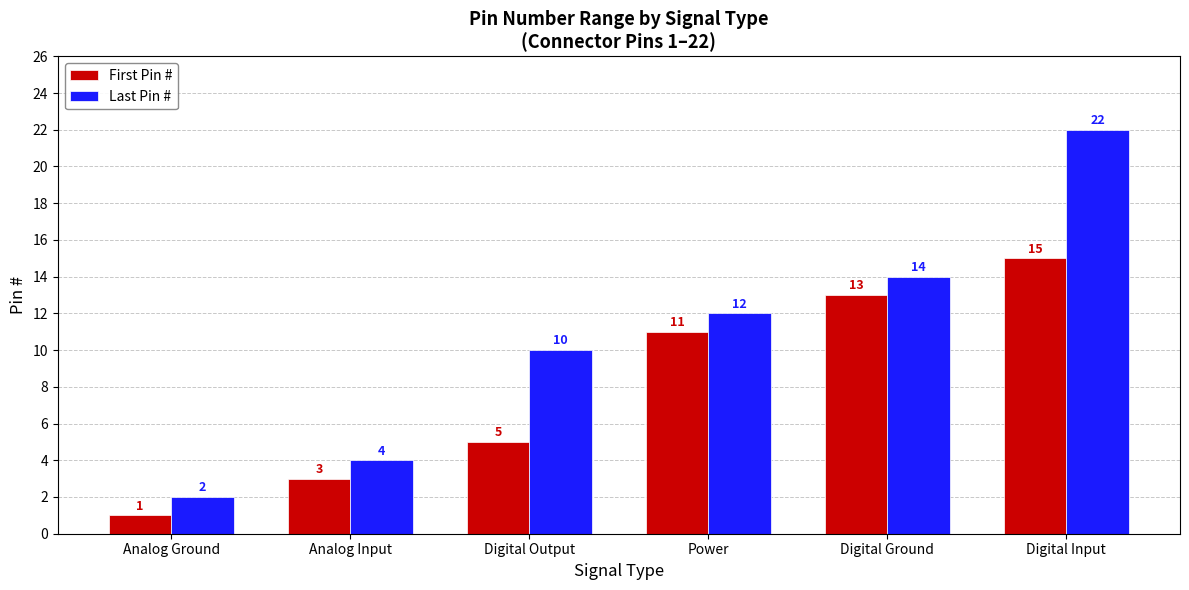

How many First Pin # values are between 3 and 13?

4